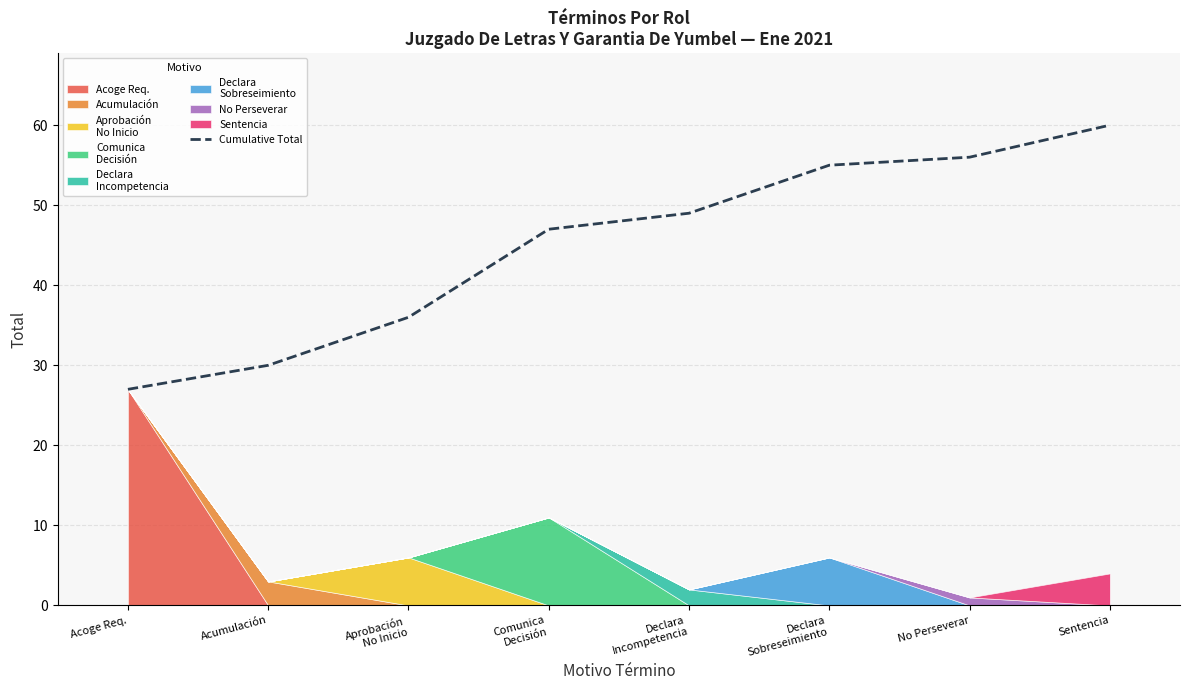

How many data points are less than 49?

4